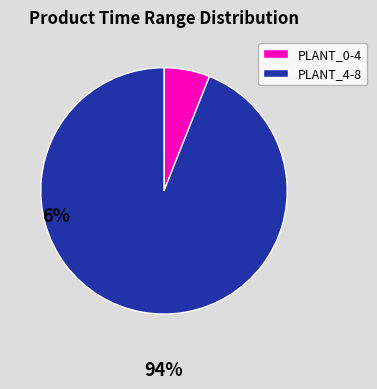

Which slice is the largest?

PLANT_4-8